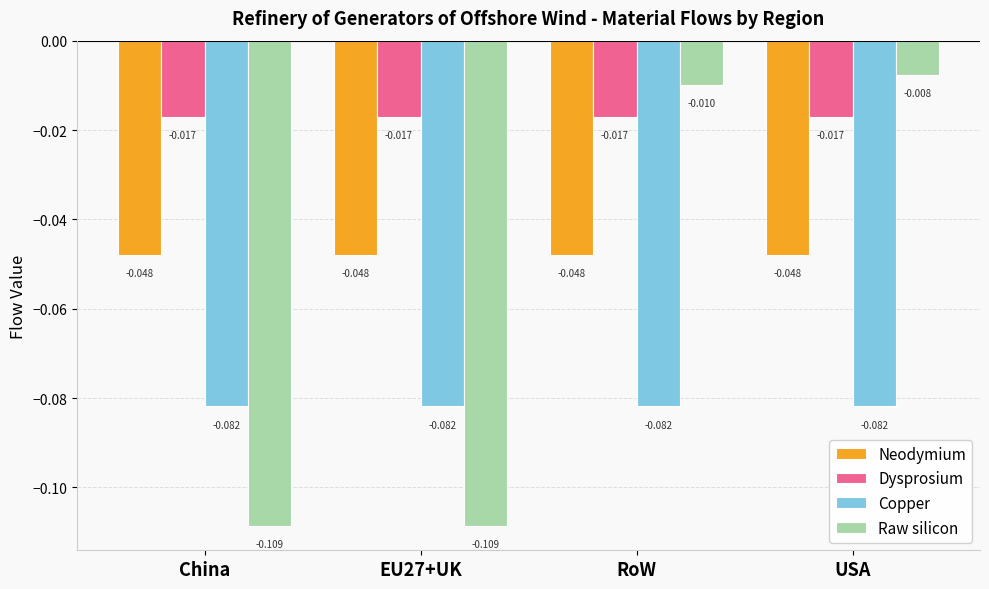

What are all the series names shown in the legend?

Neodymium, Dysprosium, Copper, Raw silicon